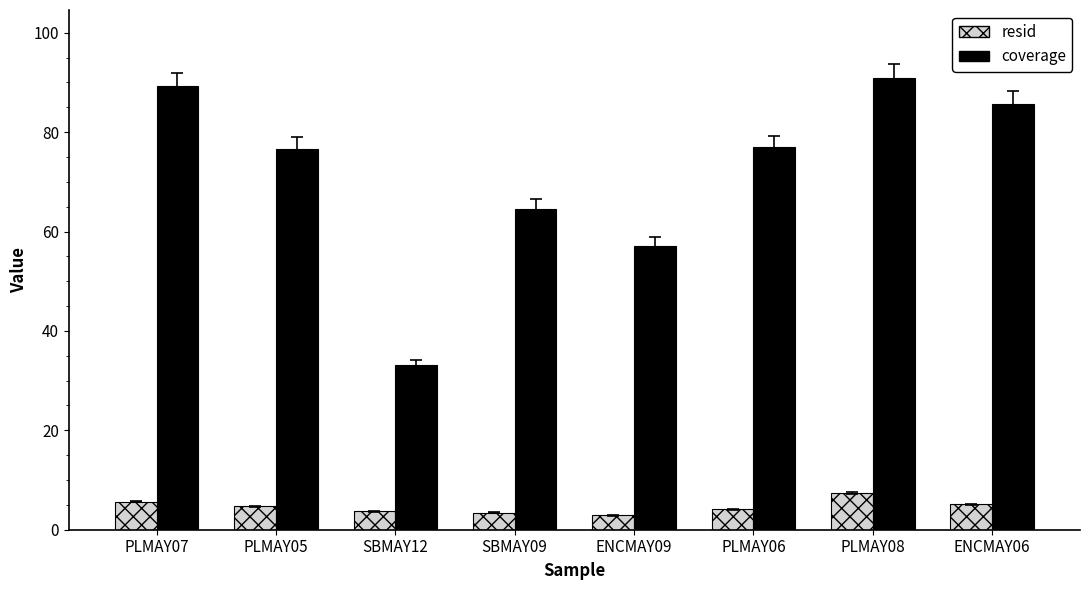

How many groups of bars are there?

8